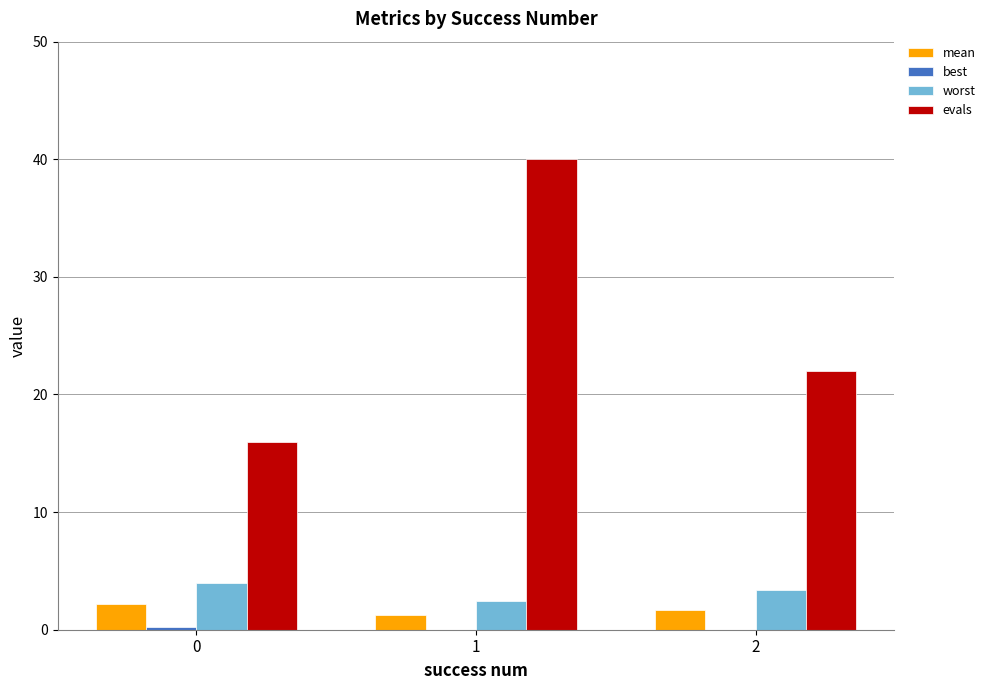

The value of evals at 1 is 40.0. True or false?

True